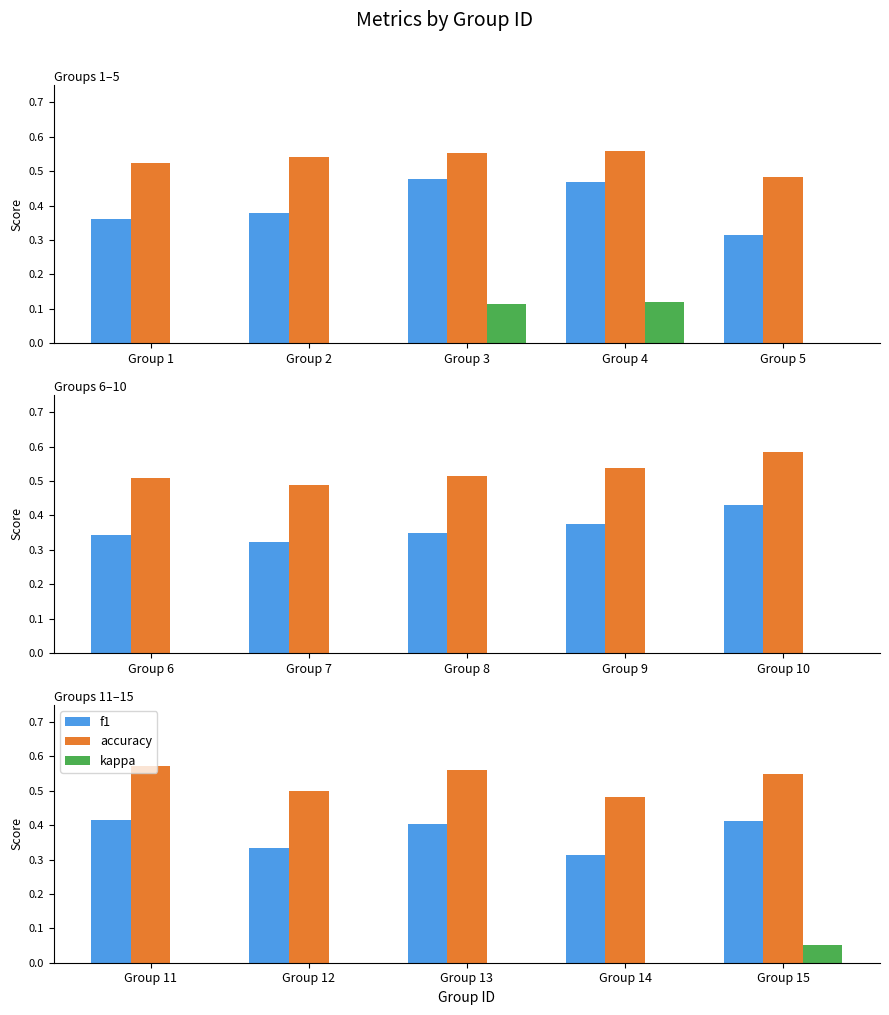

Which series changed the most between Group 12 and Group 15?

f1